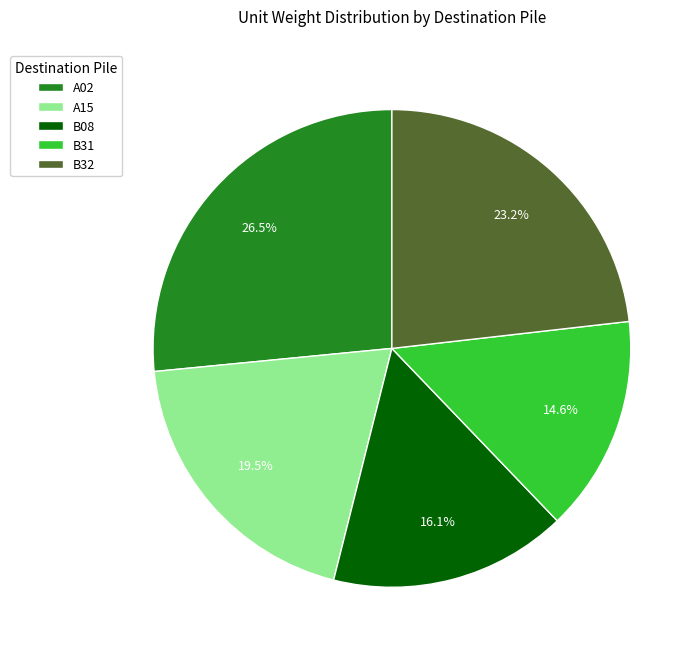

To the nearest percent, what is the difference between the largest and smallest slice percentages?

12%